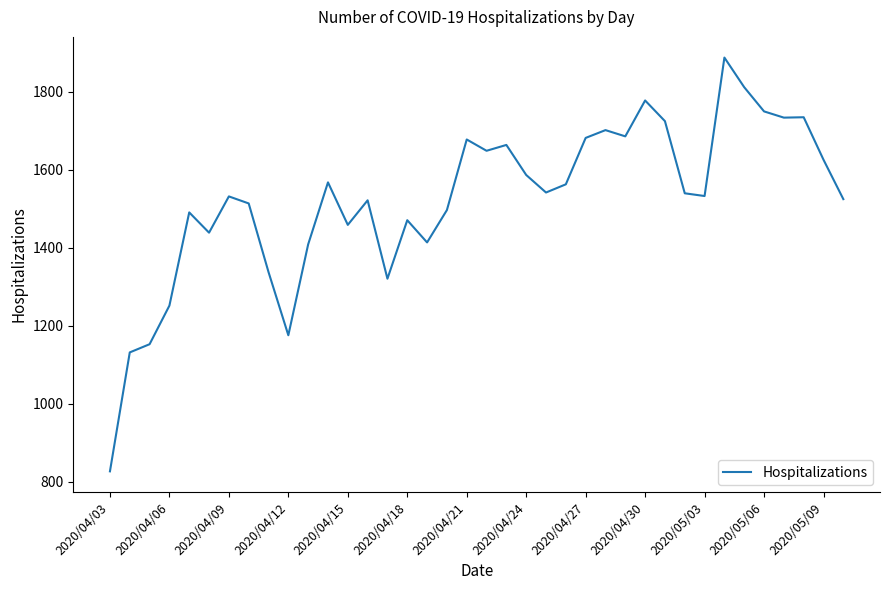

What is the difference between the maximum and minimum values?

1061